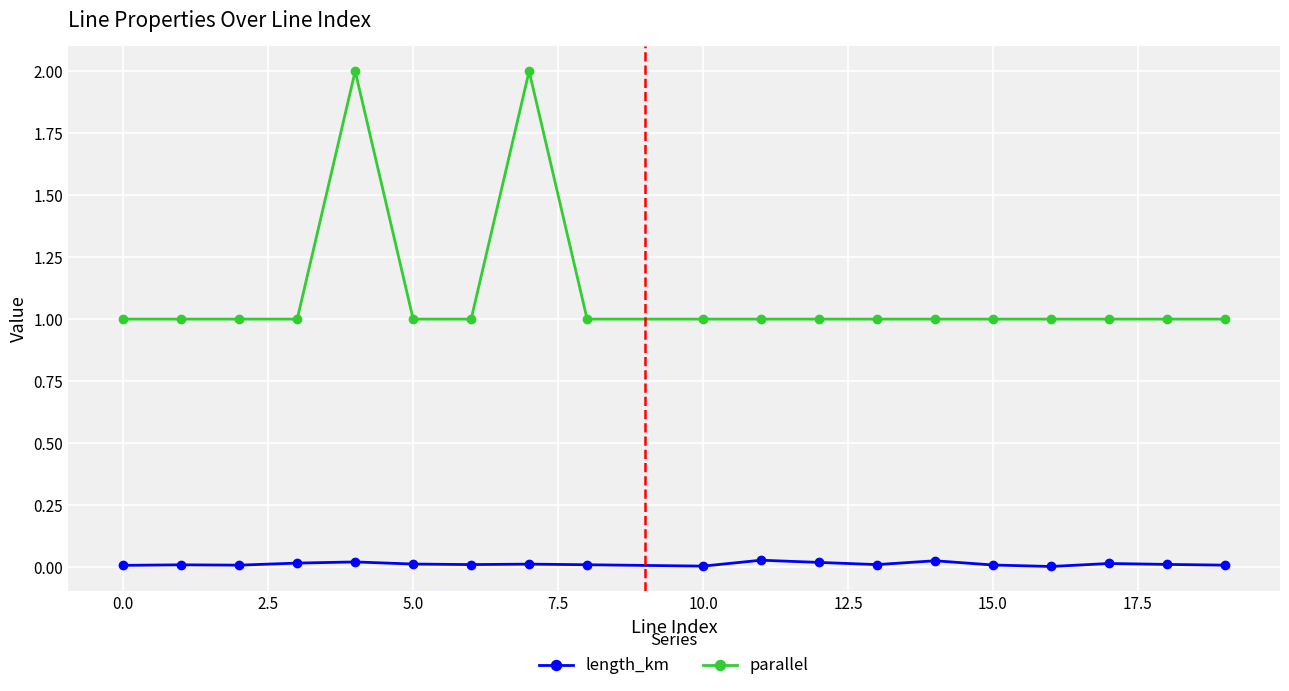

How many lines are shown in the chart?

2